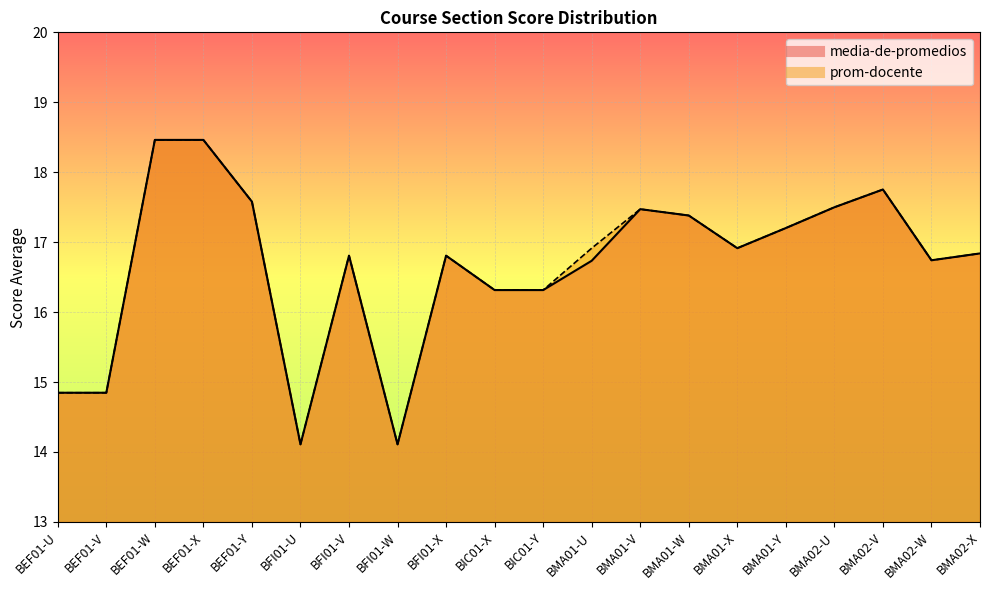

Where does the prom-docente series first go above 16?

BEF01-W